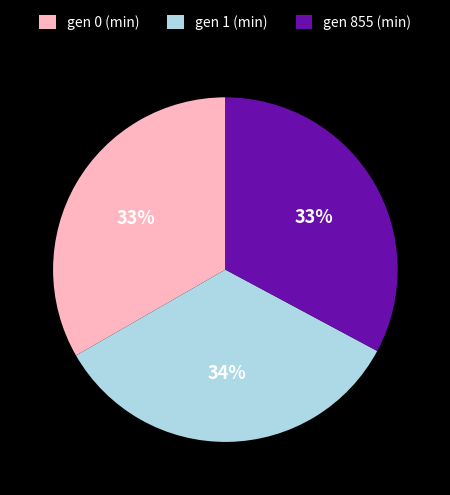

To the nearest percent, what is the difference between the largest and smallest slice percentages?

1%